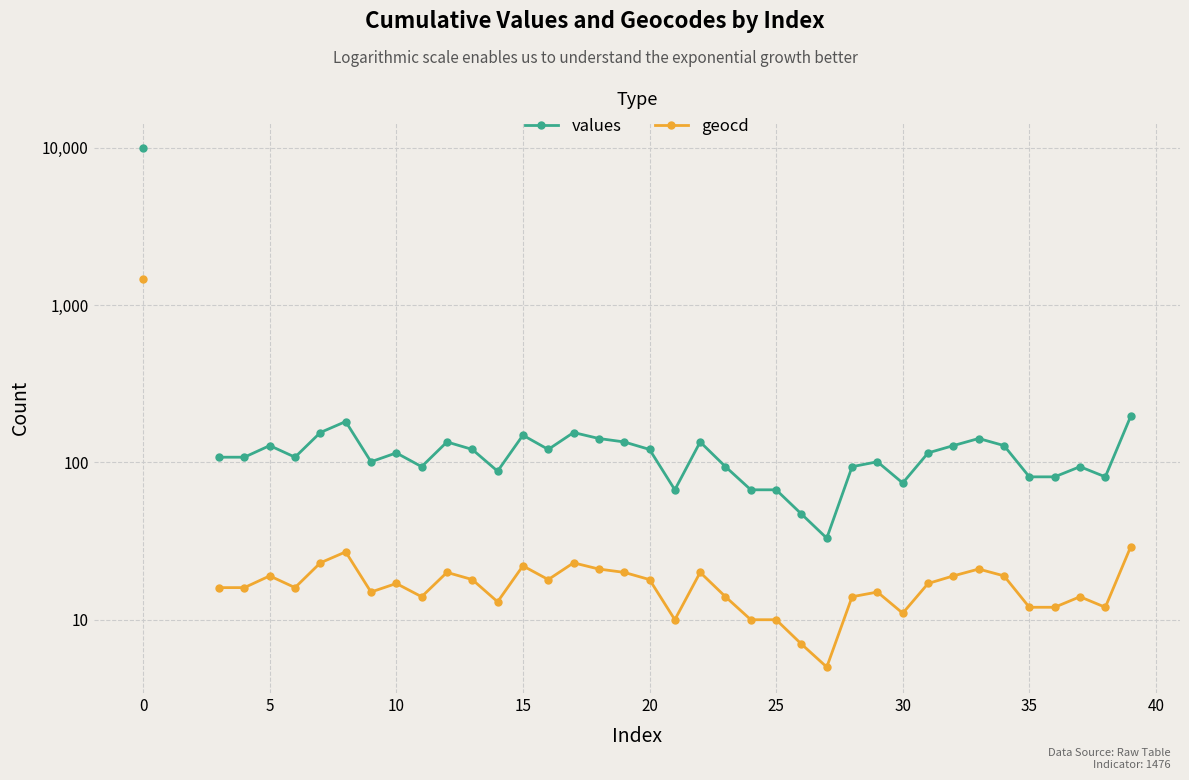

True or false: values and geocd intersect in this chart.

False